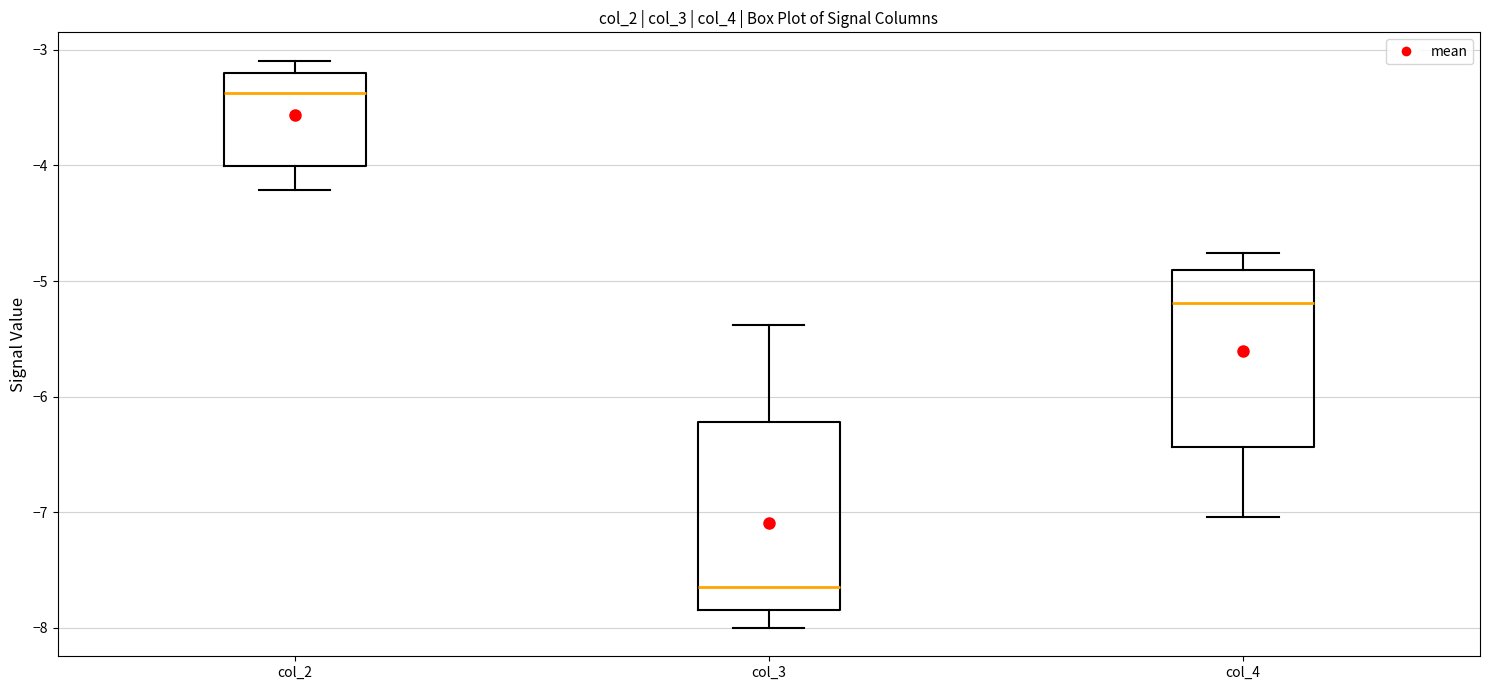

Reading left to right, read every box against the y-axis: the position of its median line, the range the box covers, and the ends of its whiskers. The values are not printed on the chart, so give them approximately, as read against the axis.

col_2: median -3.4, box -4.0 to -3.2, whiskers -4.2 to -3.1
col_3: median -7.6, box -7.8 to -6.2, whiskers -8.0 to -5.4
col_4: median -5.2, box -6.4 to -4.9, whiskers -7.0 to -4.8